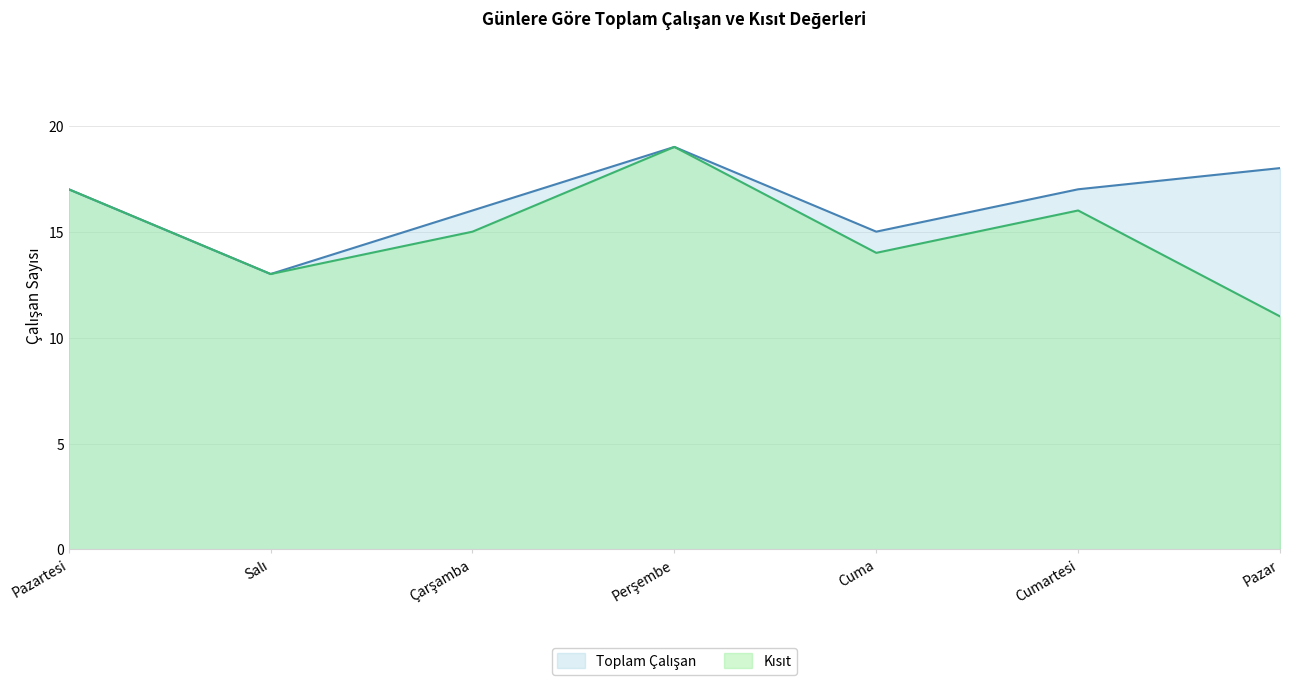

What position from the right is Çarşamba?

5